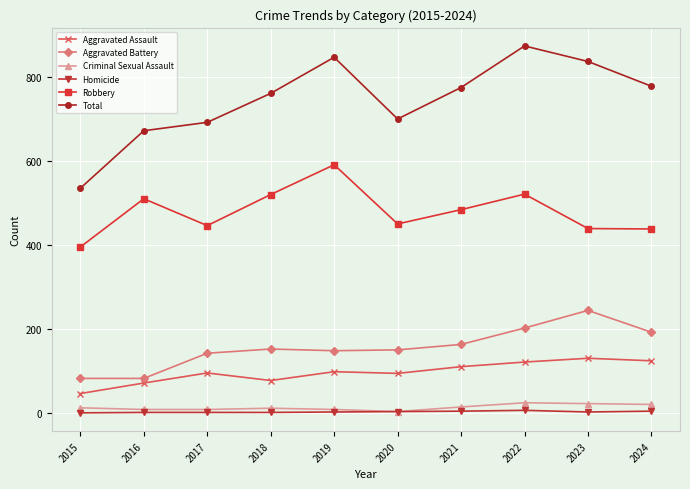

Which series has the widest spread of values?

Total